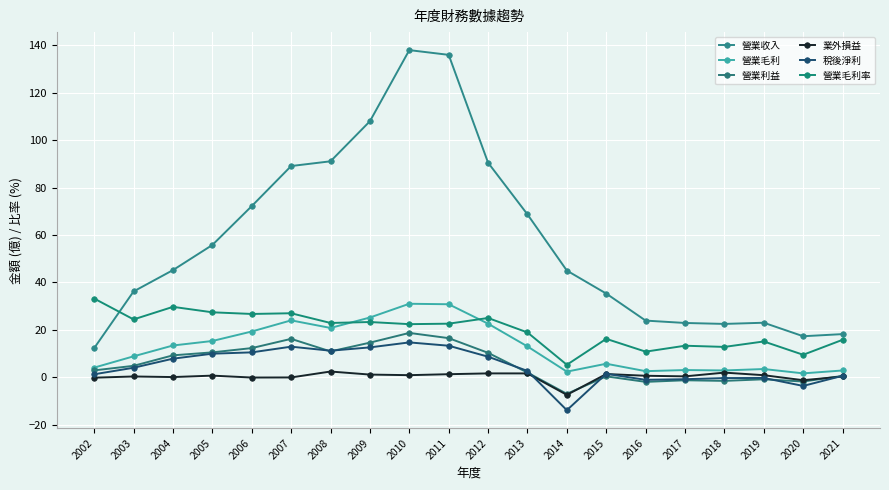

Which category has the lowest value in the 營業毛利率 series?

2014